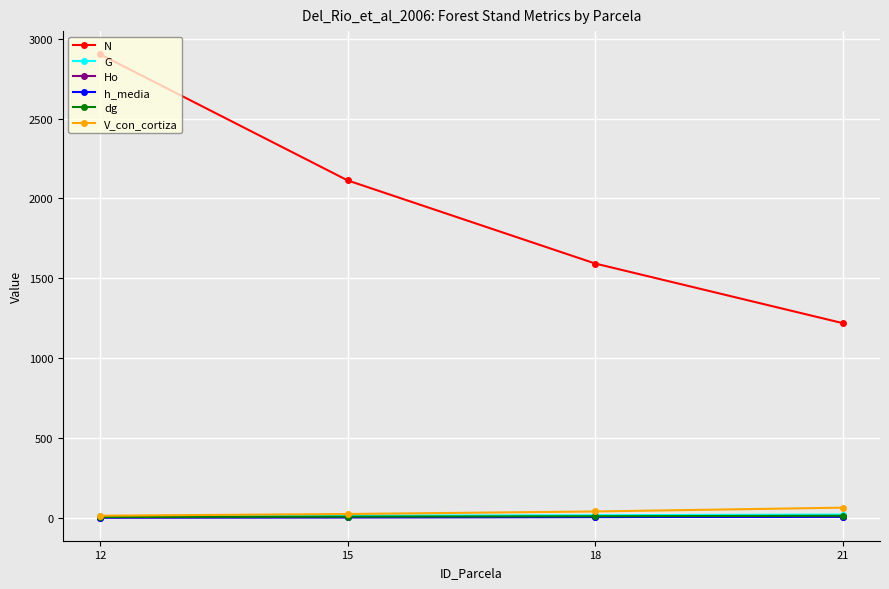

True or false: Ho and N cross at least once.

False